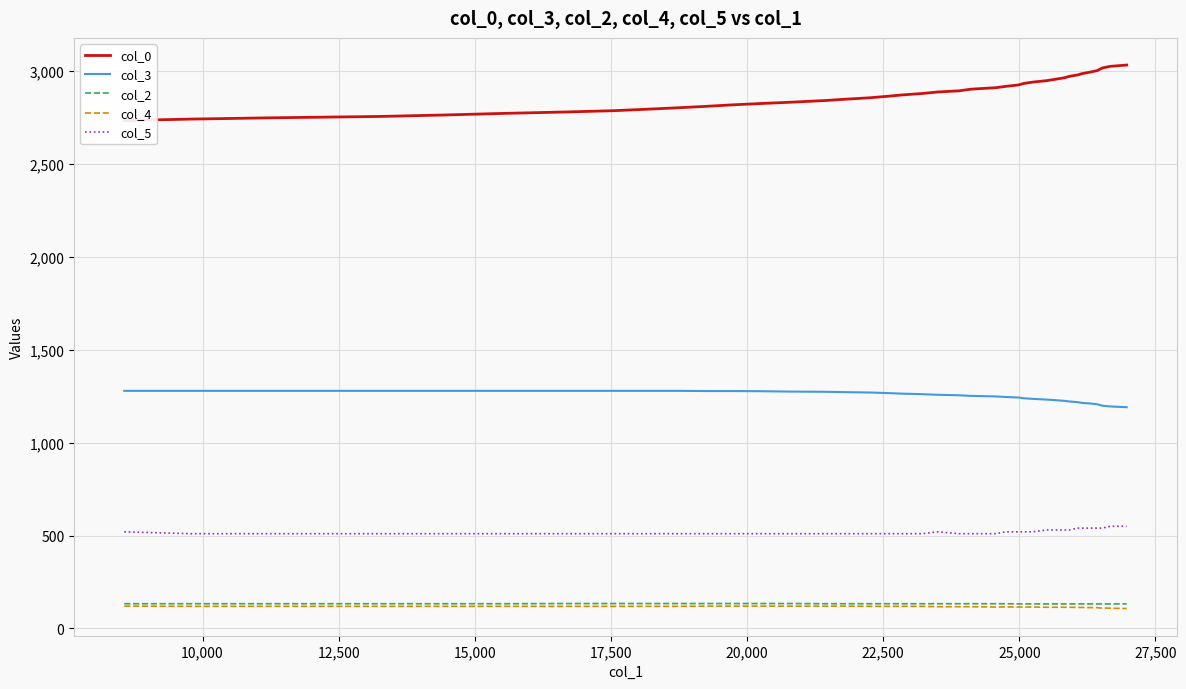

List the series in order of their peak value, lowest first.

col_4, col_2, col_5, col_3, col_0